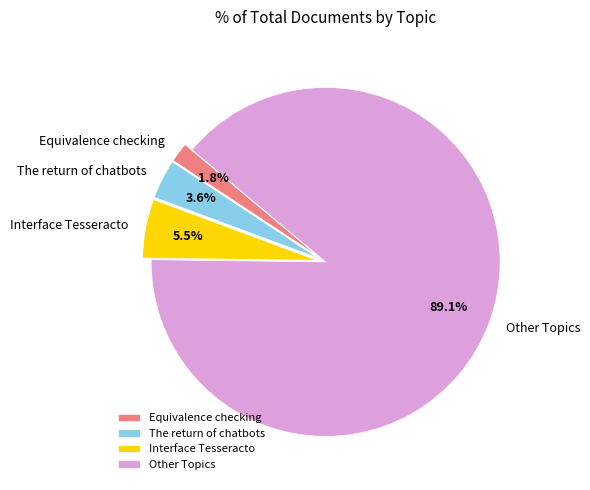

Approximately how many times larger is the value at Equivalence checking compared to The return of chatbots?

0.5